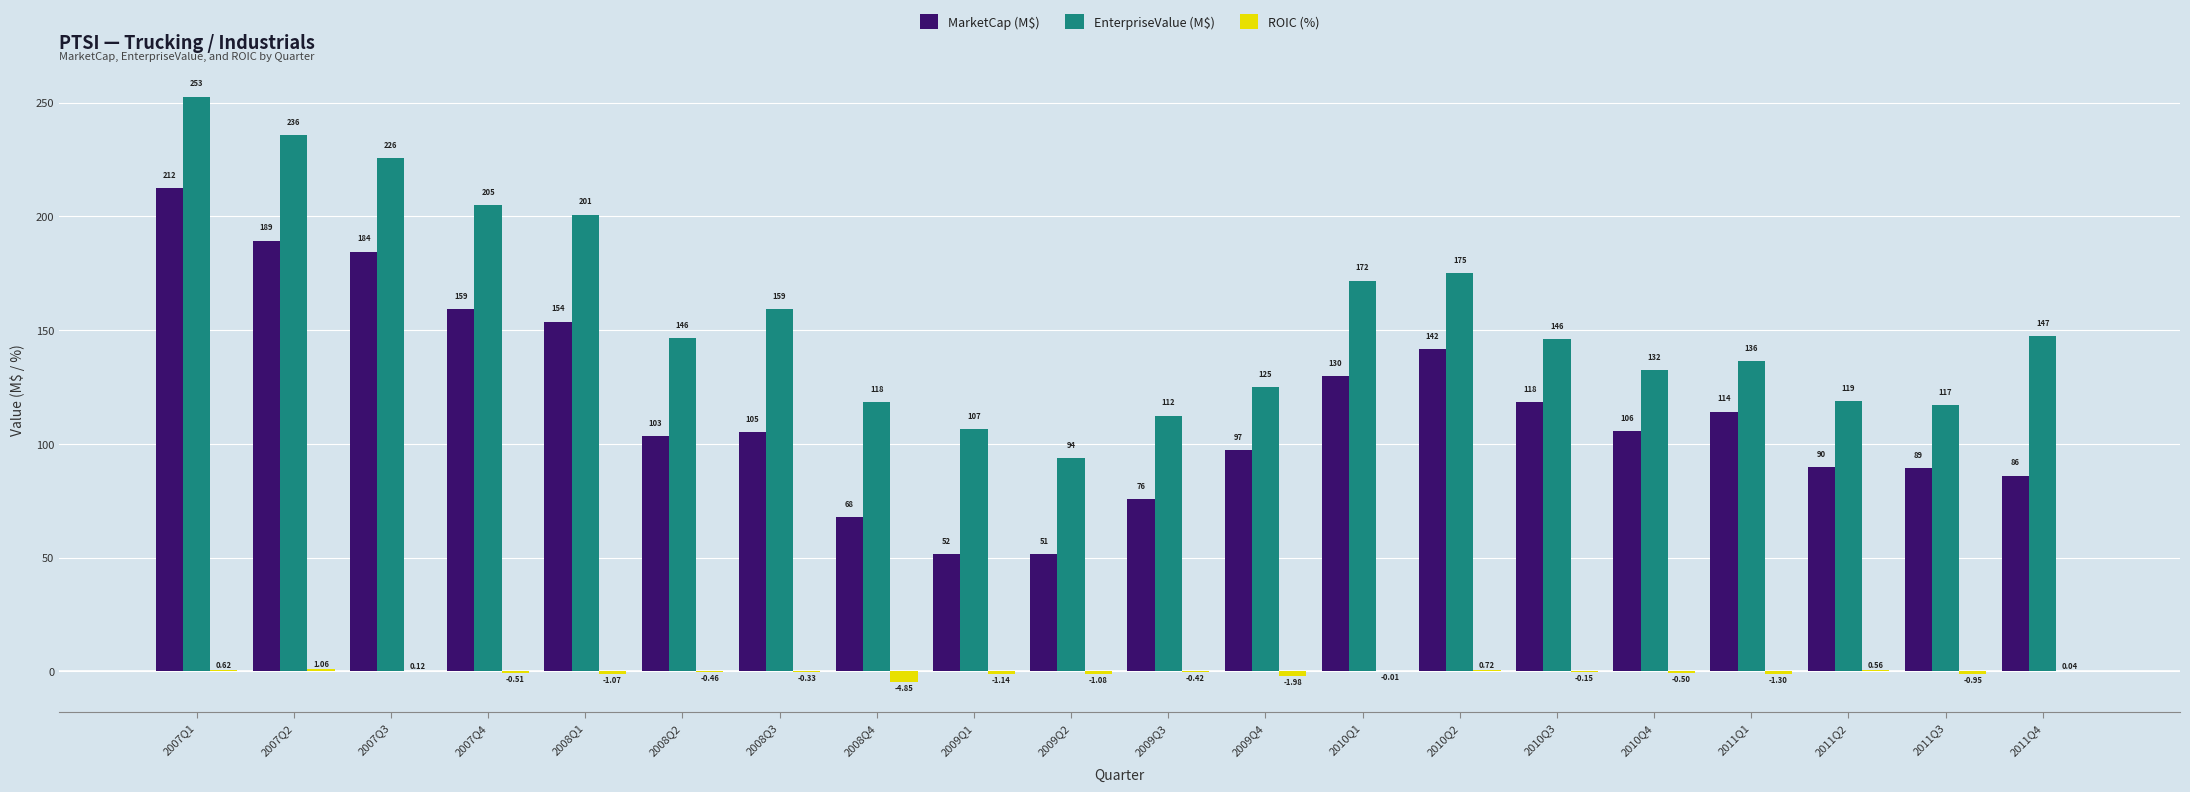

At which category is the sum across all series the highest?

2007Q1